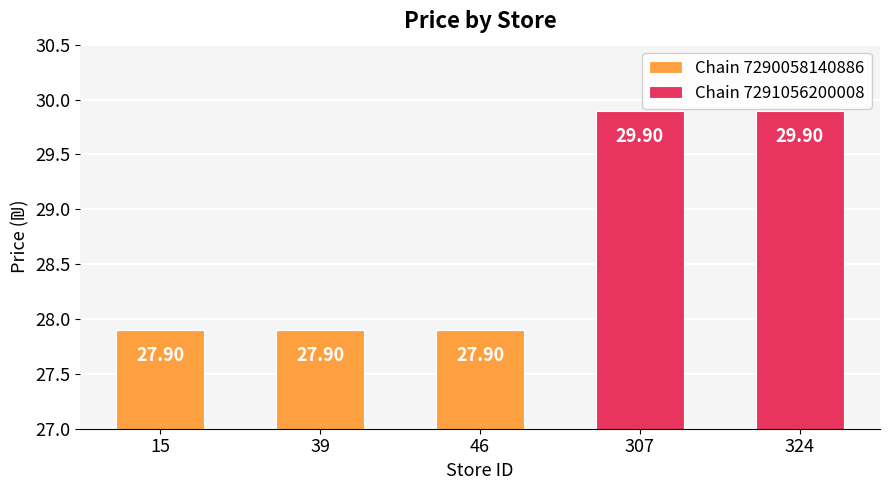

Reading right to left, extract all data points from this chart.

324=29.9	307=29.9	46=27.9	39=27.9	15=27.9